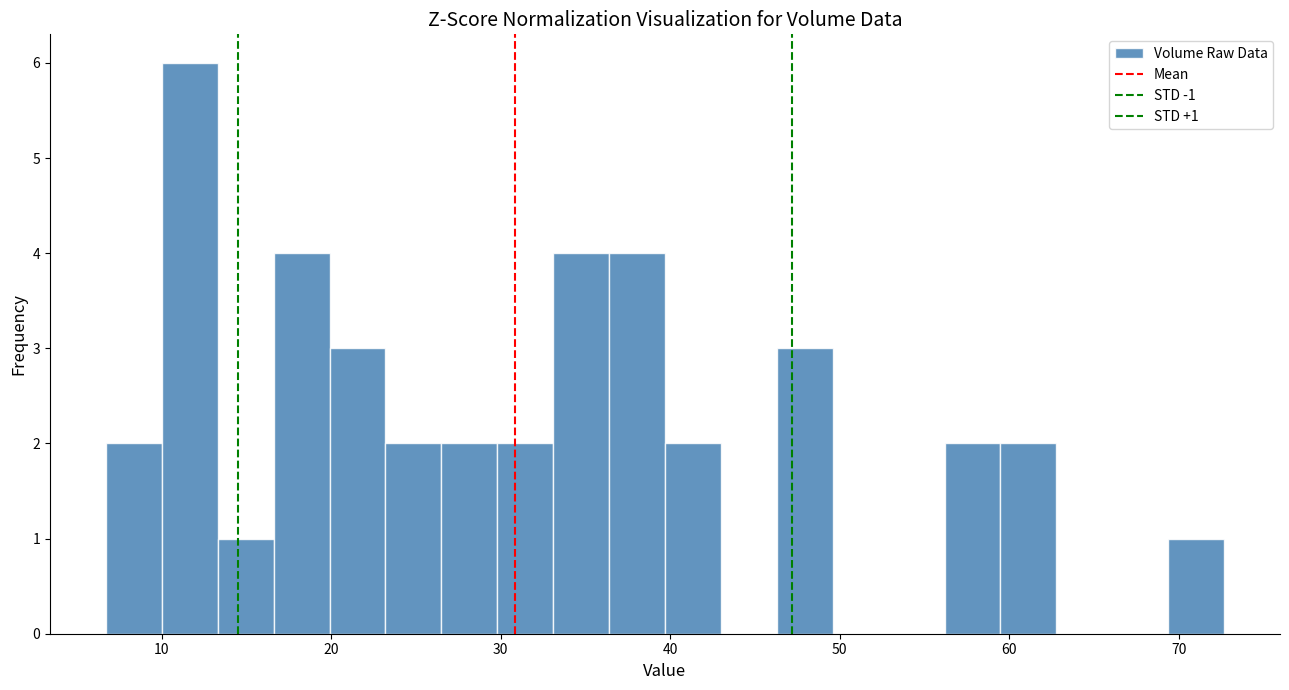

Around what value on the x-axis is the tallest bar? Give the approximate position of its centre, as read against the axis.

12